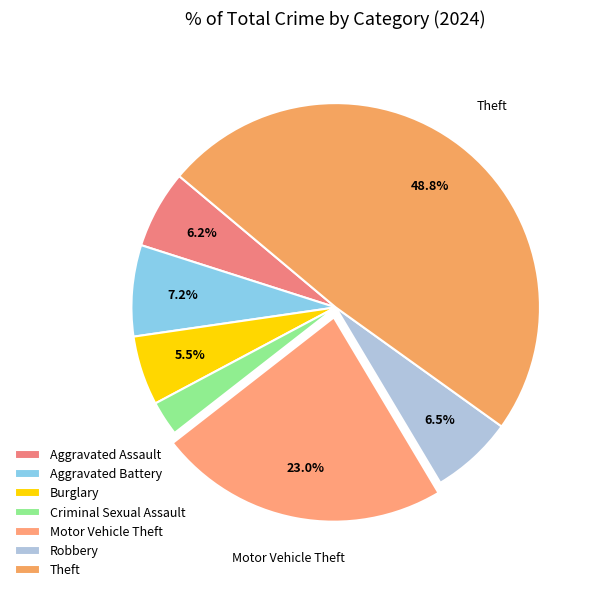

Combined, what portion of the pie is Burglary and Motor Vehicle Theft?

28.5%